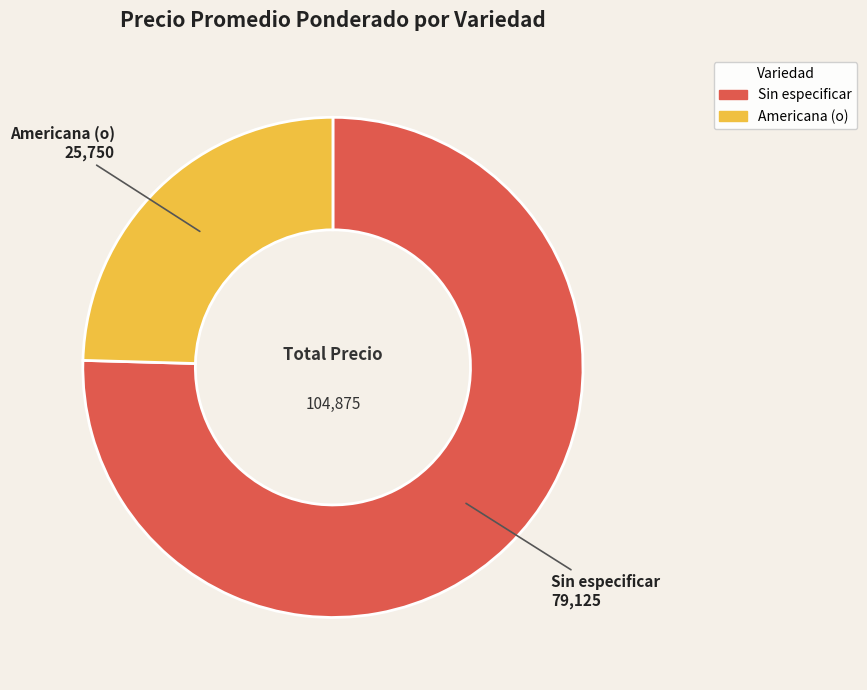

Is there a majority slice in this chart?

Yes